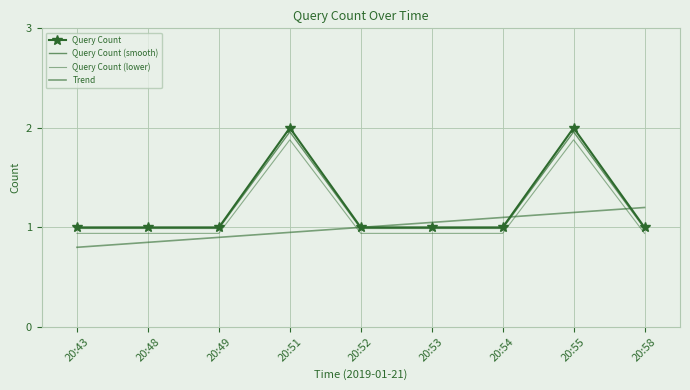

List the series in order of their peak value, highest first.

Query Count, Query Count (smooth), Query Count (lower), Trend